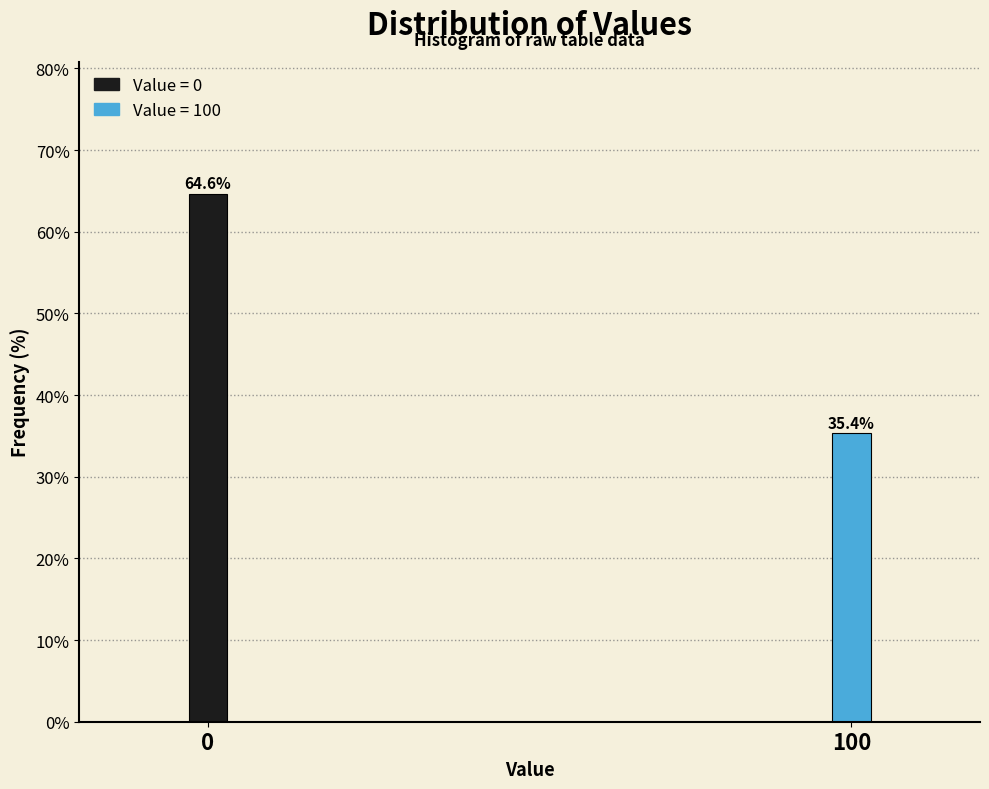

Reading right to left, what are all the values shown in this chart?

35.4	64.6